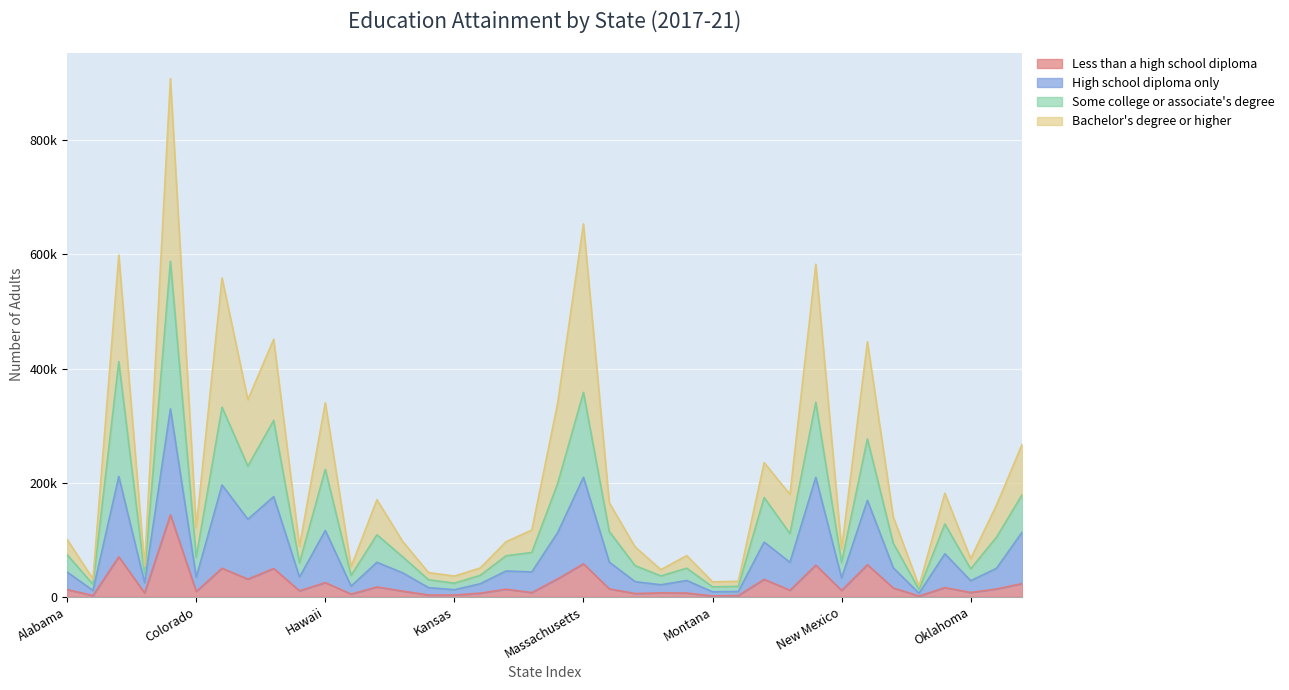

Reading left to right, what are all the values shown in this chart?

Less than a high school diploma: Alabama=12648.4	Alaska=2107.7	Arizona=70057.5	Arkansas=6545.3	California=143594.4	Colorado=9249.9	Connecticut=50004.7	Delaware=30894.0	Florida=49485.4	Georgia=10399.9	Hawaii=24822.7	Idaho=4652.6	Illinois=17190.7	Indiana=9902.8	Iowa=3047.6	Kansas=3043.3	Kentucky=6230.8	Louisiana=13279.9	Maine=7365.5	Maryland=31308.2	Massachusetts=57762.0	Michigan=13878.6	Minnesota=5627.5	Mississippi=6831.9	Missouri=6509.3	Montana=1479.3	Nebraska=2246.9	Nevada=30528.9	New Hampshire=11419.8	New Jersey=55352.4	New Mexico=11100.9	New York=56179.6	North Carolina=15379.9	North Dakota=1253.0	Ohio=16084.3	Oklahoma=7522.4	Oregon=13654.2	Pennsylvania=23158.1
High school diploma only: Alabama=43272.2	Alaska=11002.7	Arizona=210744.8	Arkansas=24669.8	California=329260.7	Colorado=34203.0	Connecticut=195993.3	Delaware=135858.0	Florida=175453.9	Georgia=34466.7	Hawaii=116132.3	Idaho=18631.3	Illinois=60417.5	Indiana=41859.7	Iowa=16025.1	Kansas=12351.5	Kentucky=22768.1	Louisiana=45163.1	Maine=43528.1	Maryland=112451.6	Massachusetts=209373.3	Michigan=60813.8	Minnesota=26516.0	Mississippi=21005.8	Missouri=28519.7	Montana=8759.9	Nebraska=9190.5	Nevada=95816.4	New Hampshire=60391.1	New Jersey=209312.5	New Mexico=32947.8	New York=168992.2	North Carolina=50777.8	North Dakota=6119.7	Ohio=75339.5	Oklahoma=28130.7	Oregon=49766.8	Pennsylvania=113726.9
Some college or associate's degree: Alabama=73628.8	Alaska=21689.7	Arizona=412073.9	Arkansas=40263.7	California=587987.5	Colorado=69257.6	Connecticut=332260.2	Delaware=229122.0	Florida=309098.1	Georgia=59257.9	Hawaii=223334.7	Idaho=37329.6	Illinois=108646.8	Indiana=69847.6	Iowa=29803.3	Kansas=23787.1	Kentucky=37495.8	Louisiana=71808.4	Maine=77700.0	Maryland=198265.0	Massachusetts=358202.5	Michigan=114368.3	Minnesota=54591.8	Mississippi=36510.3	Missouri=50045.2	Montana=17376.7	Nebraska=18194.5	Nevada=173901.7	New Hampshire=110740.2	New Jersey=340977.5	New Mexico=59976.3	New York=276646.6	North Carolina=93974.5	North Dakota=12860.9	Ohio=127620.8	Oklahoma=48912.8	Oregon=104340.6	Pennsylvania=179242.6
Bachelor's degree or higher: Alabama=100406.0	Alaska=31250.5	Arizona=599000.9	Arkansas=53191.8	California=908375.3	Colorado=121139.7	Connecticut=558919.3	Delaware=345309.0	Florida=451449.7	Georgia=88448.2	Hawaii=340140.7	Idaho=52675.4	Illinois=170191.8	Indiana=96800.3	Iowa=42397.7	Kansas=36263.2	Kentucky=50472.1	Louisiana=96426.3	Maine=117047.1	Maryland=339263.6	Massachusetts=653715.7	Michigan=164836.5	Minnesota=87443.2	Mississippi=47568.8	Missouri=72203.8	Montana=26191.7	Nebraska=27134.4	Nevada=235190.9	New Hampshire=179292.0	New Jersey=582873.3	New Mexico=83919.9	New York=447018.4	North Carolina=140294.6	North Dakota=18662.9	Ohio=181515.8	Oklahoma=66865.1	Oregon=160616.0	Pennsylvania=267985.2